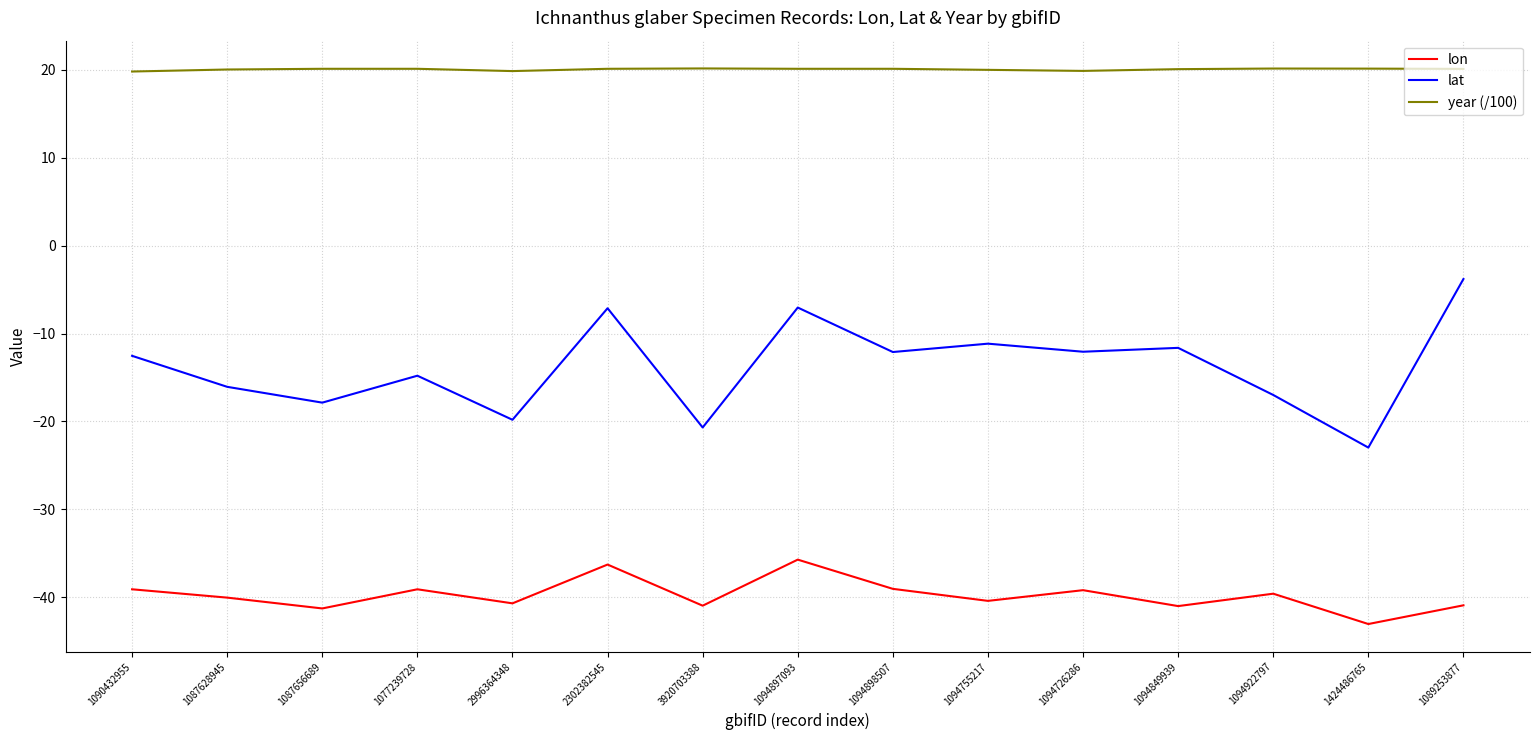

The year (/100) series shows 28.8 at 1087656689. True or false?

False